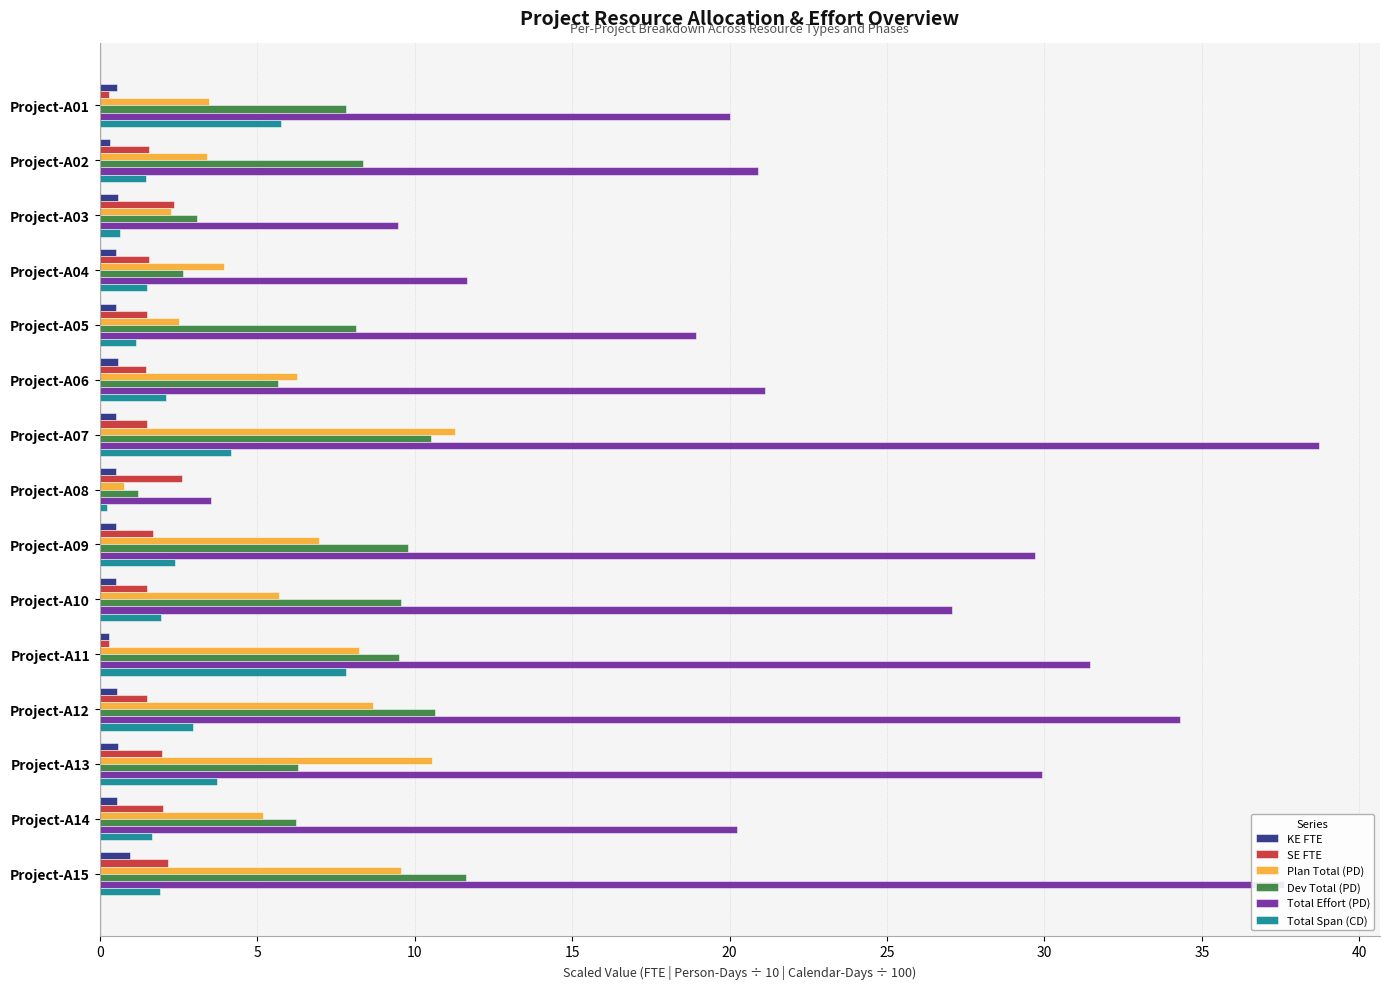

At how many categories does at least one series exceed 5?

14